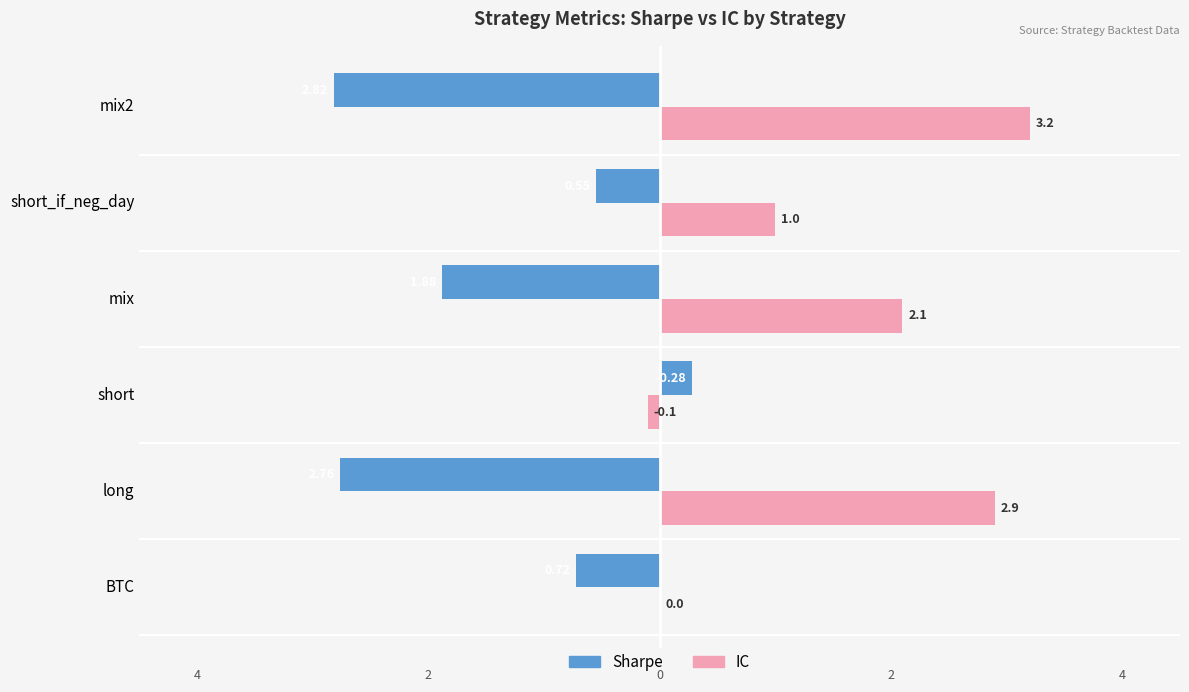

How many bars are there in total?

12